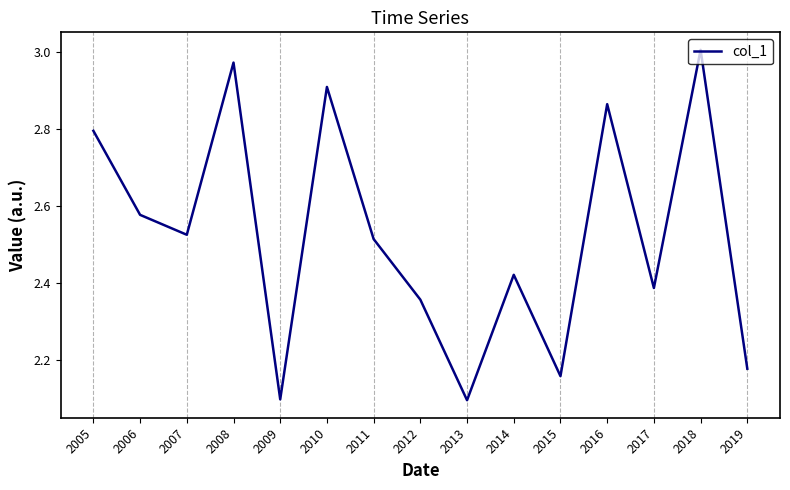

Where is the first local minimum?

2007